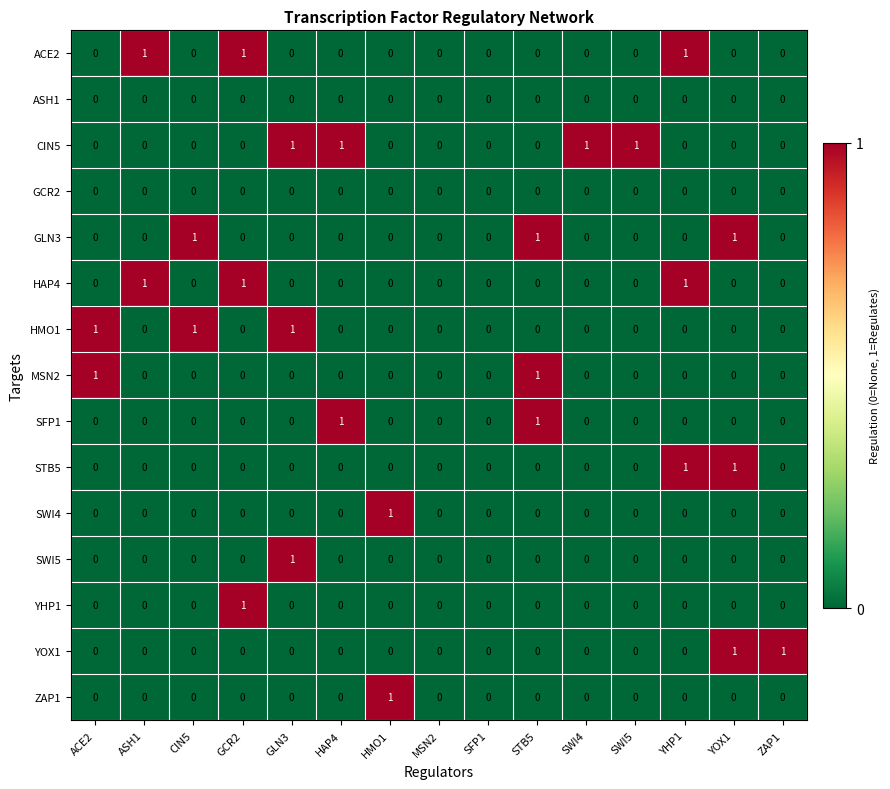

Count the number of data series in this chart.

15